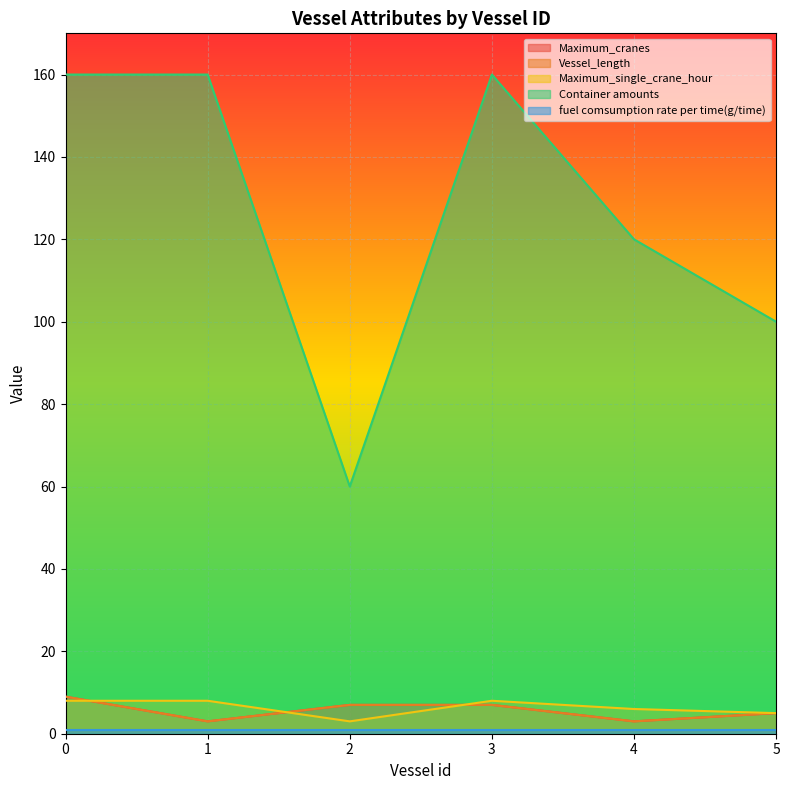

What is the spread (max minus min) of values at 2?

57